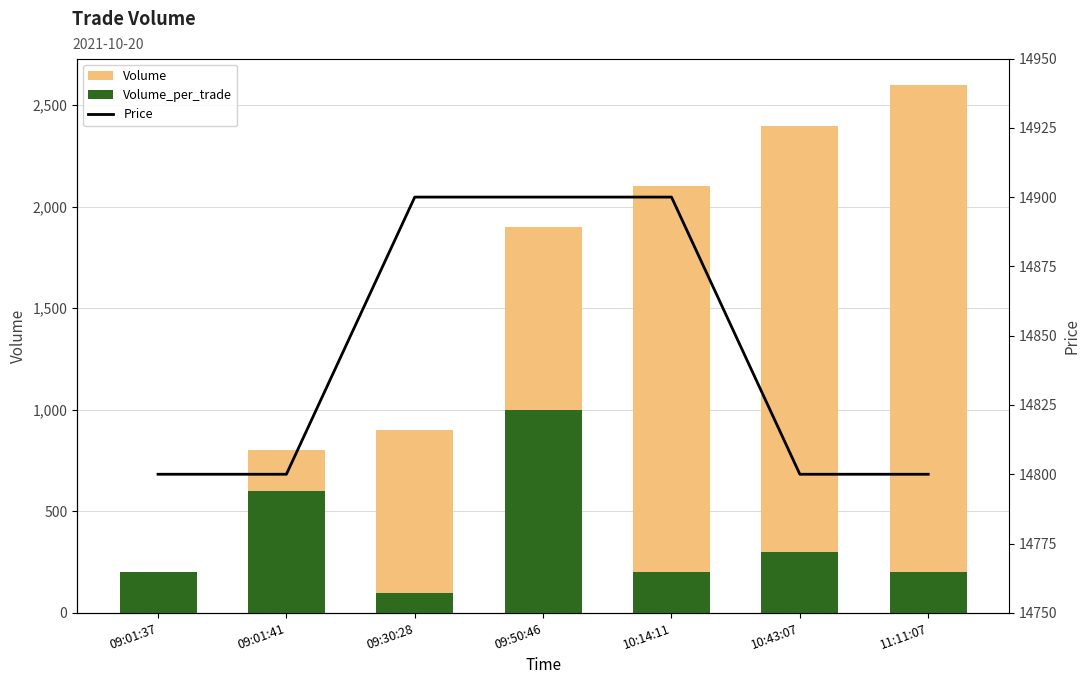

What position from the right is 09:01:41?

6